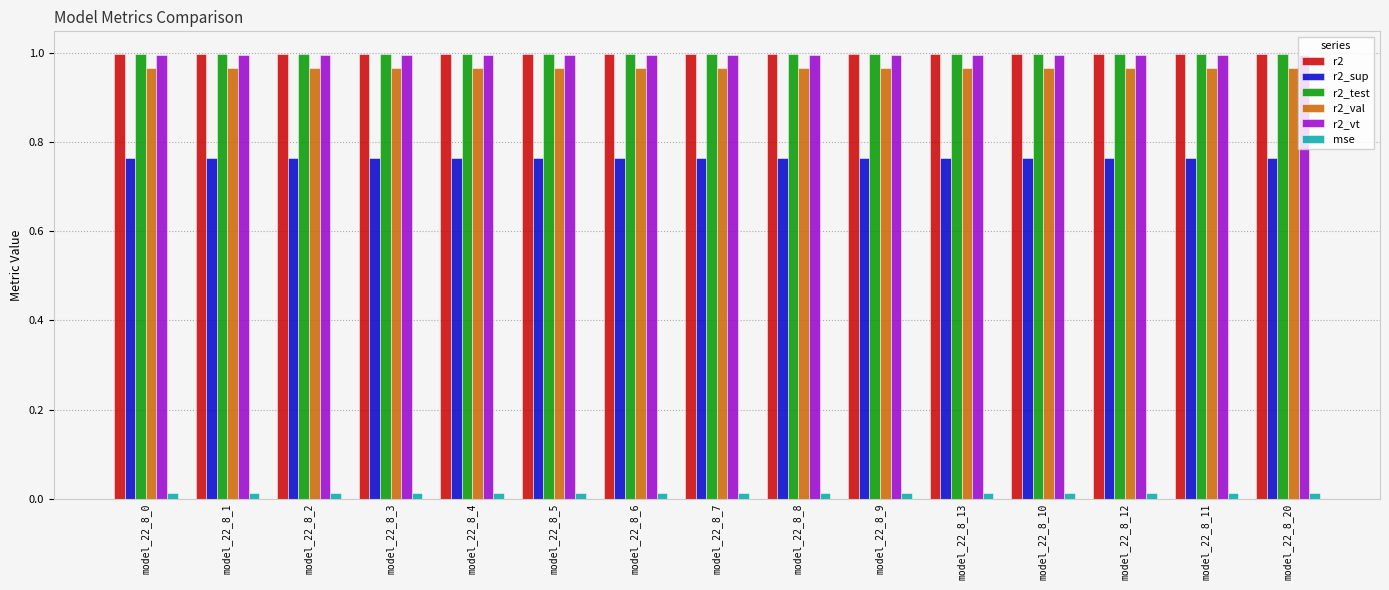

Is the value of mse at model_22_8_20 greater than the value of r2_val at model_22_8_6?

No